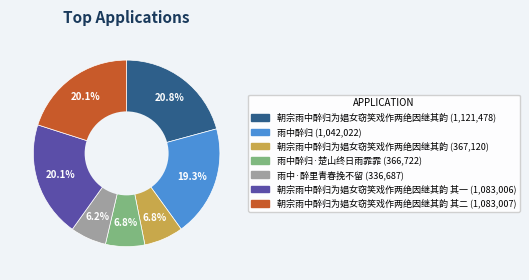

Is there any slice that represents more than half of the pie?

No